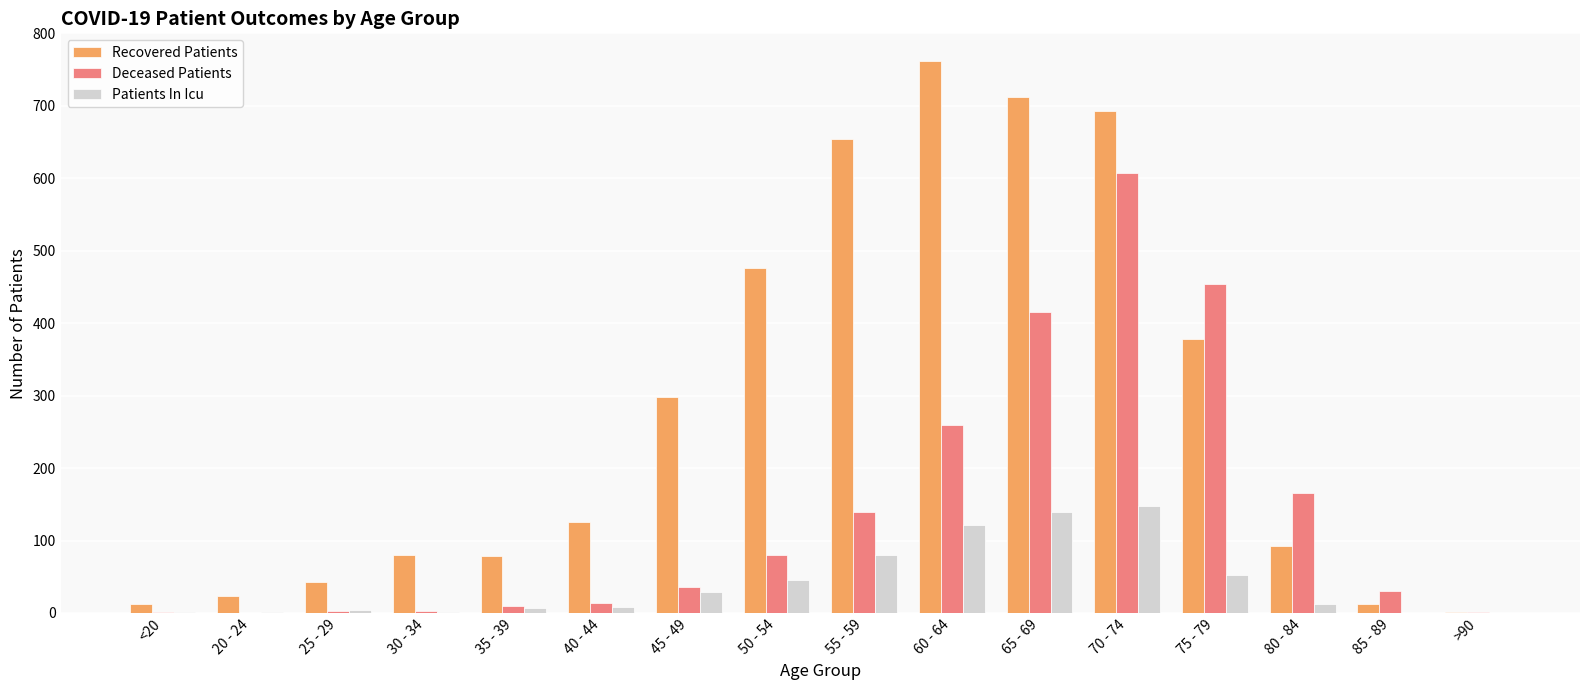

Which series changed the most between 40 - 44 and 70 - 74?

Deceased Patients